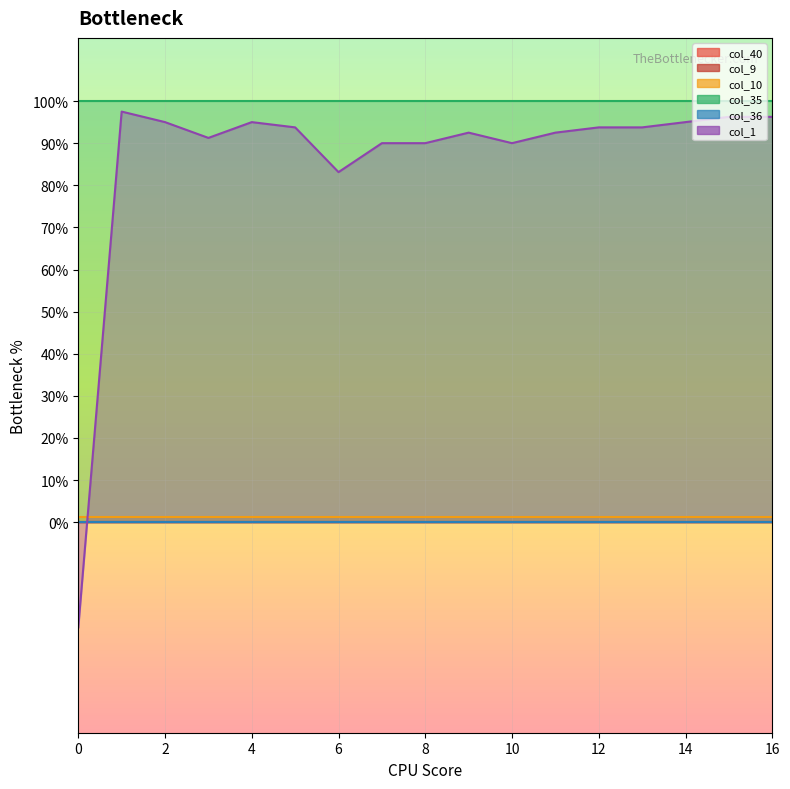

What is the difference between the highest and lowest values at 12?

1.0